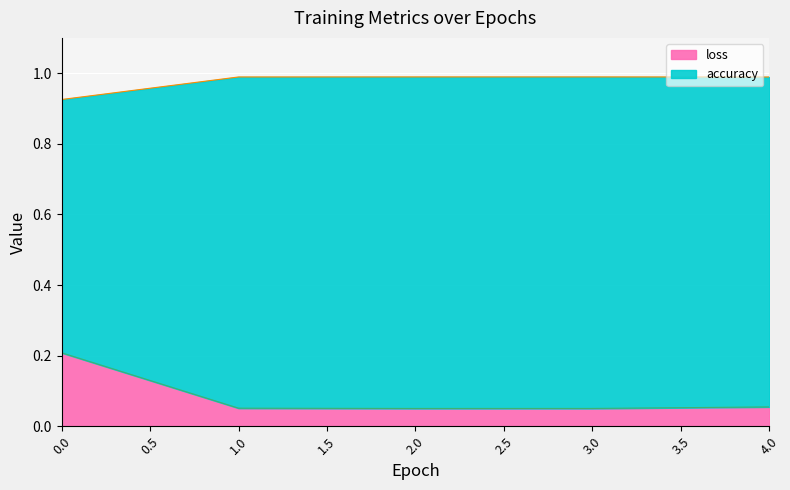

List the series in order of their overall mean, lowest first.

loss, accuracy